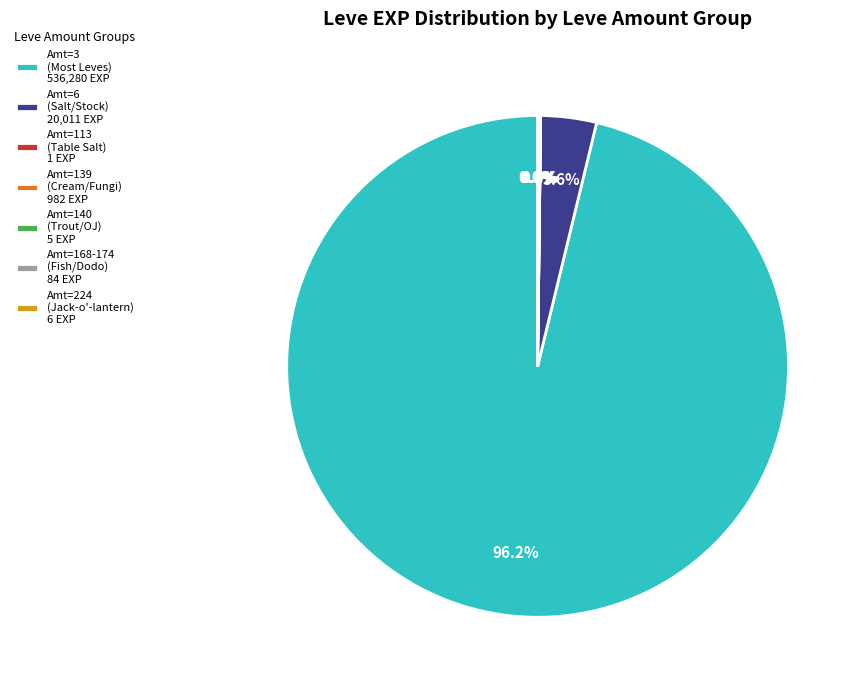

What is the majority slice?

Amt=3 (Most Leves) 536,280 EXP